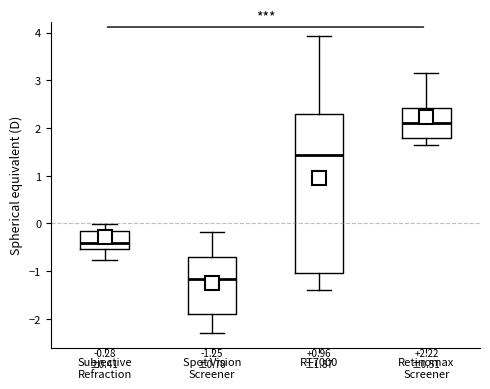

Which box's median line is the lowest?

Spot Vision Screener